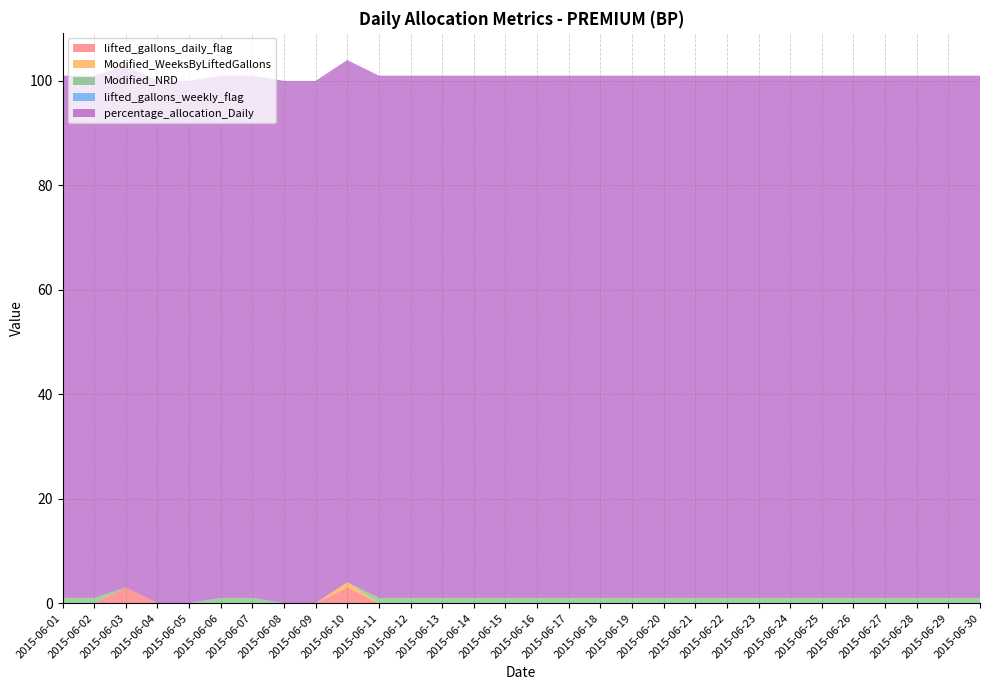

Reading left to right, list all the values displayed in this chart.

lifted_gallons_daily_flag: 2015-06-01=0	2015-06-02=0	2015-06-03=3	2015-06-04=0	2015-06-05=0	2015-06-06=0	2015-06-07=0	2015-06-08=0	2015-06-09=0	2015-06-10=3	2015-06-11=0	2015-06-12=0	2015-06-13=0	2015-06-14=0	2015-06-15=0	2015-06-16=0	2015-06-17=0	2015-06-18=0	2015-06-19=0	2015-06-20=0	2015-06-21=0	2015-06-22=0	2015-06-23=0	2015-06-24=0	2015-06-25=0	2015-06-26=0	2015-06-27=0	2015-06-28=0	2015-06-29=0	2015-06-30=0
Modified_WeeksByLiftedGallons: 2015-06-01=0	2015-06-02=0	2015-06-03=0	2015-06-04=0	2015-06-05=0	2015-06-06=0	2015-06-07=0	2015-06-08=0	2015-06-09=0	2015-06-10=1	2015-06-11=0	2015-06-12=0	2015-06-13=0	2015-06-14=0	2015-06-15=0	2015-06-16=0	2015-06-17=0	2015-06-18=0	2015-06-19=0	2015-06-20=0	2015-06-21=0	2015-06-22=0	2015-06-23=0	2015-06-24=0	2015-06-25=0	2015-06-26=0	2015-06-27=0	2015-06-28=0	2015-06-29=0	2015-06-30=0
Modified_NRD: 2015-06-01=1	2015-06-02=1	2015-06-03=0	2015-06-04=0	2015-06-05=0	2015-06-06=1	2015-06-07=1	2015-06-08=0	2015-06-09=0	2015-06-10=0	2015-06-11=1	2015-06-12=1	2015-06-13=1	2015-06-14=1	2015-06-15=1	2015-06-16=1	2015-06-17=1	2015-06-18=1	2015-06-19=1	2015-06-20=1	2015-06-21=1	2015-06-22=1	2015-06-23=1	2015-06-24=1	2015-06-25=1	2015-06-26=1	2015-06-27=1	2015-06-28=1	2015-06-29=1	2015-06-30=1
lifted_gallons_weekly_flag: 2015-06-01=0	2015-06-02=0	2015-06-03=0	2015-06-04=0	2015-06-05=0	2015-06-06=0	2015-06-07=0	2015-06-08=0	2015-06-09=0	2015-06-10=0	2015-06-11=0	2015-06-12=0	2015-06-13=0	2015-06-14=0	2015-06-15=0	2015-06-16=0	2015-06-17=0	2015-06-18=0	2015-06-19=0	2015-06-20=0	2015-06-21=0	2015-06-22=0	2015-06-23=0	2015-06-24=0	2015-06-25=0	2015-06-26=0	2015-06-27=0	2015-06-28=0	2015-06-29=0	2015-06-30=0
percentage_allocation_Daily: 2015-06-01=100	2015-06-02=100	2015-06-03=100	2015-06-04=100	2015-06-05=100	2015-06-06=100	2015-06-07=100	2015-06-08=100	2015-06-09=100	2015-06-10=100	2015-06-11=100	2015-06-12=100	2015-06-13=100	2015-06-14=100	2015-06-15=100	2015-06-16=100	2015-06-17=100	2015-06-18=100	2015-06-19=100	2015-06-20=100	2015-06-21=100	2015-06-22=100	2015-06-23=100	2015-06-24=100	2015-06-25=100	2015-06-26=100	2015-06-27=100	2015-06-28=100	2015-06-29=100	2015-06-30=100